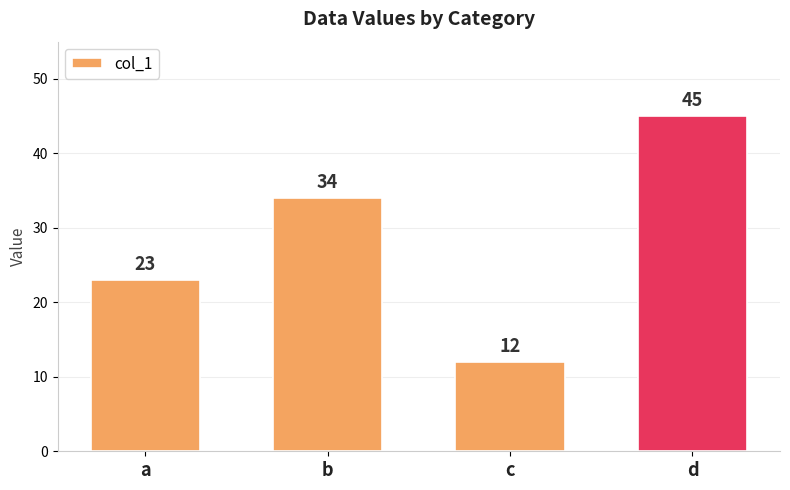

What is the approximate value at a, to the nearest 5?

25